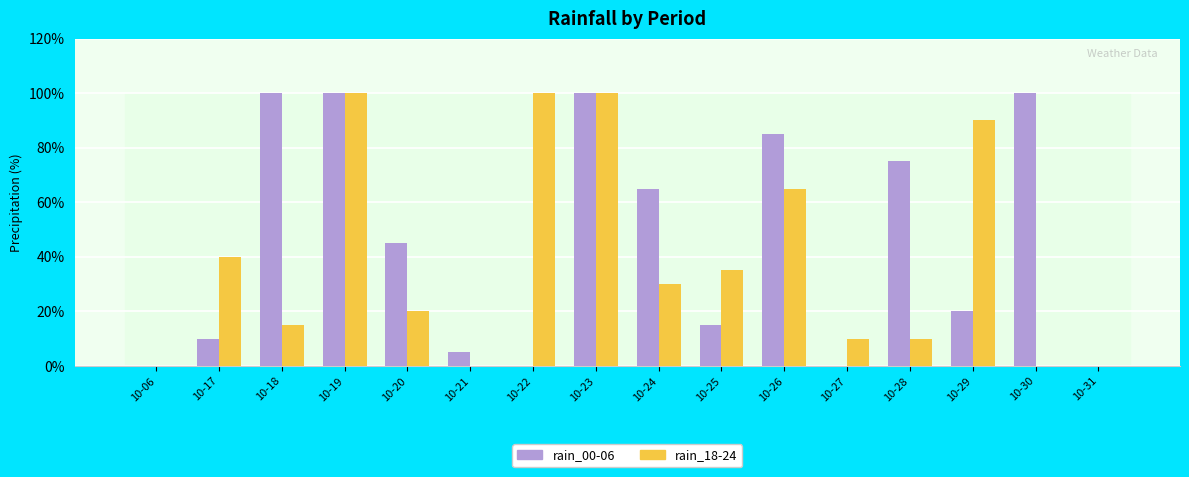

Does the chart contain stacked bars?

No